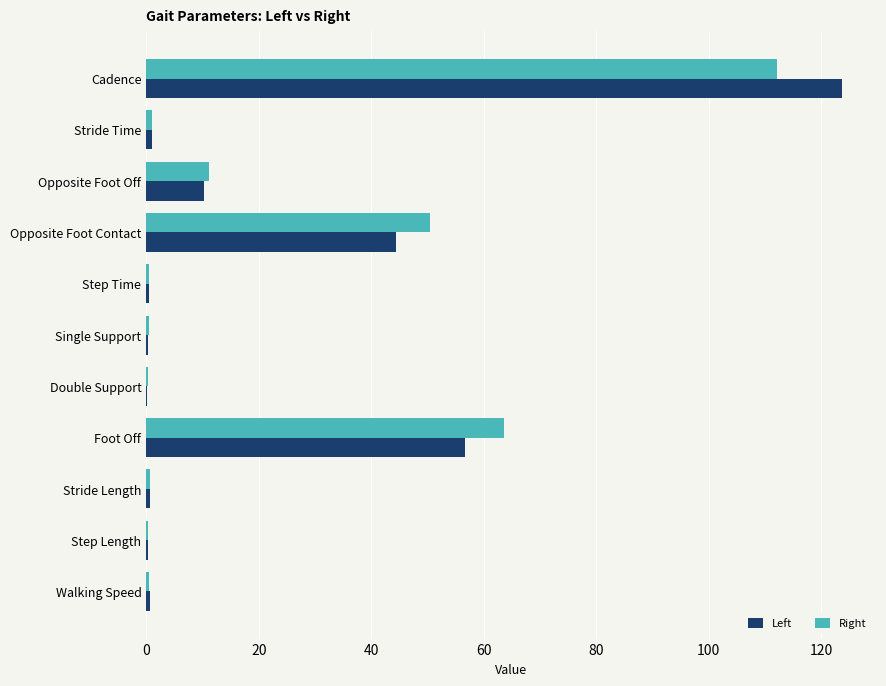

True or false: Right has a value of 4.3 at Opposite Foot Off.

False